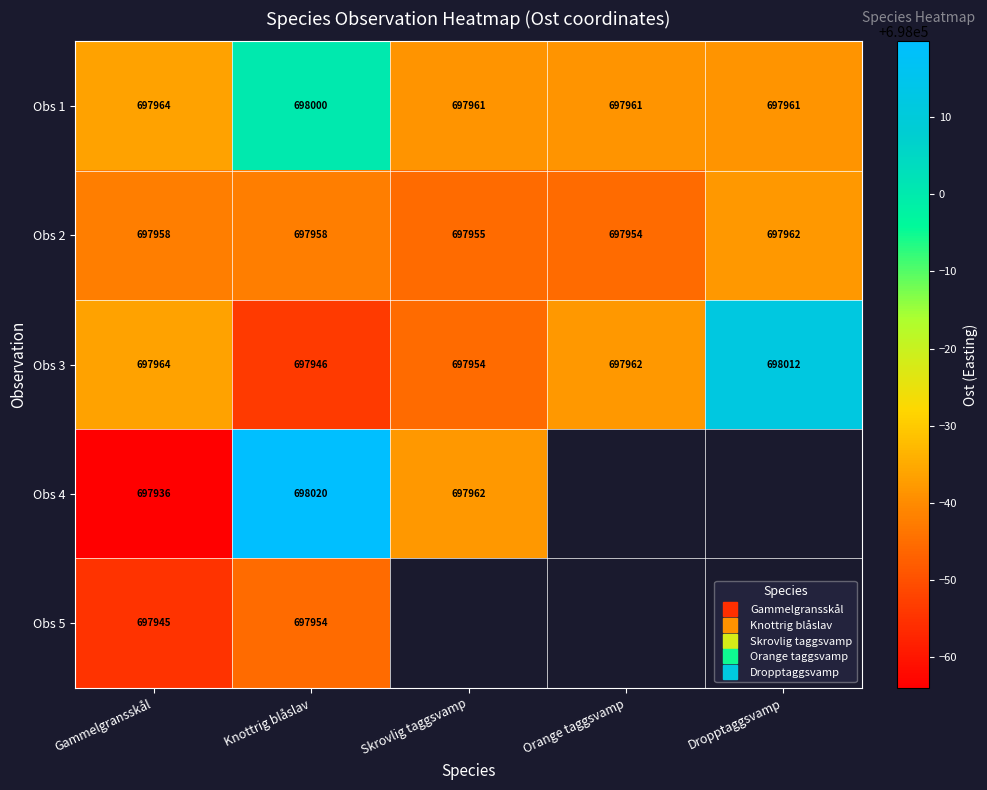

At which label is Obs 5 closest to 697949?

Gammelgransskål